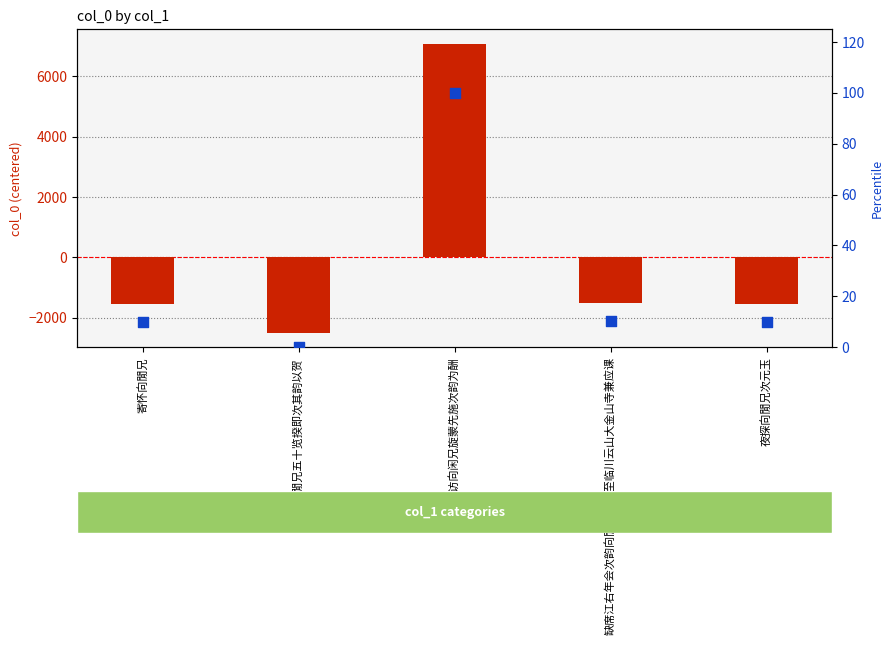

Which series contains the highest Y value?

col_0 (centered)